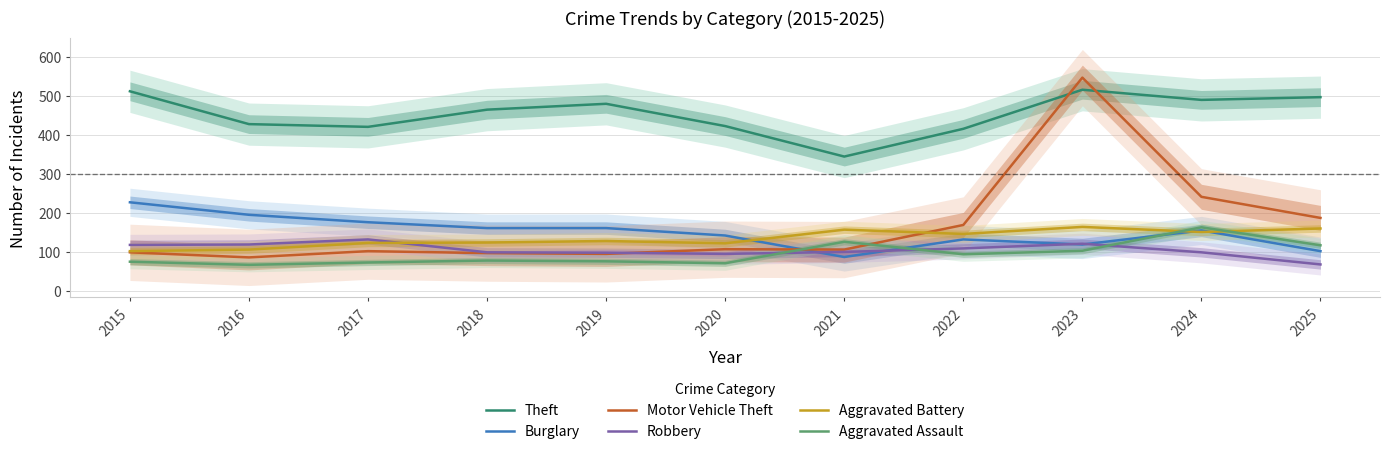

Where is Robbery nearest to the value 100?

2021